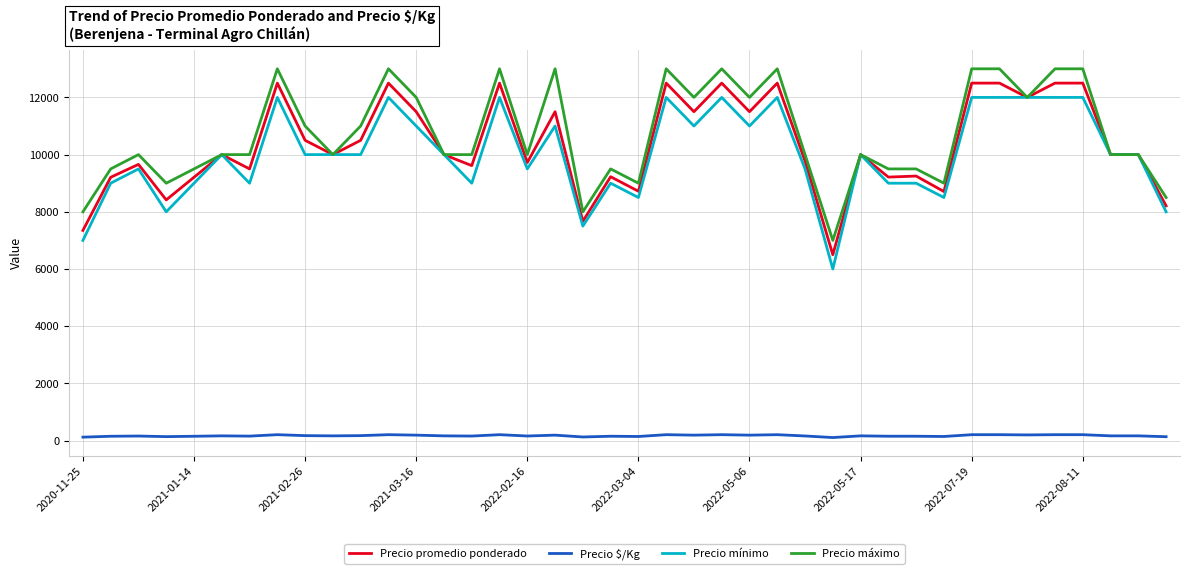

What is the maximum value for Precio mínimo?

12000